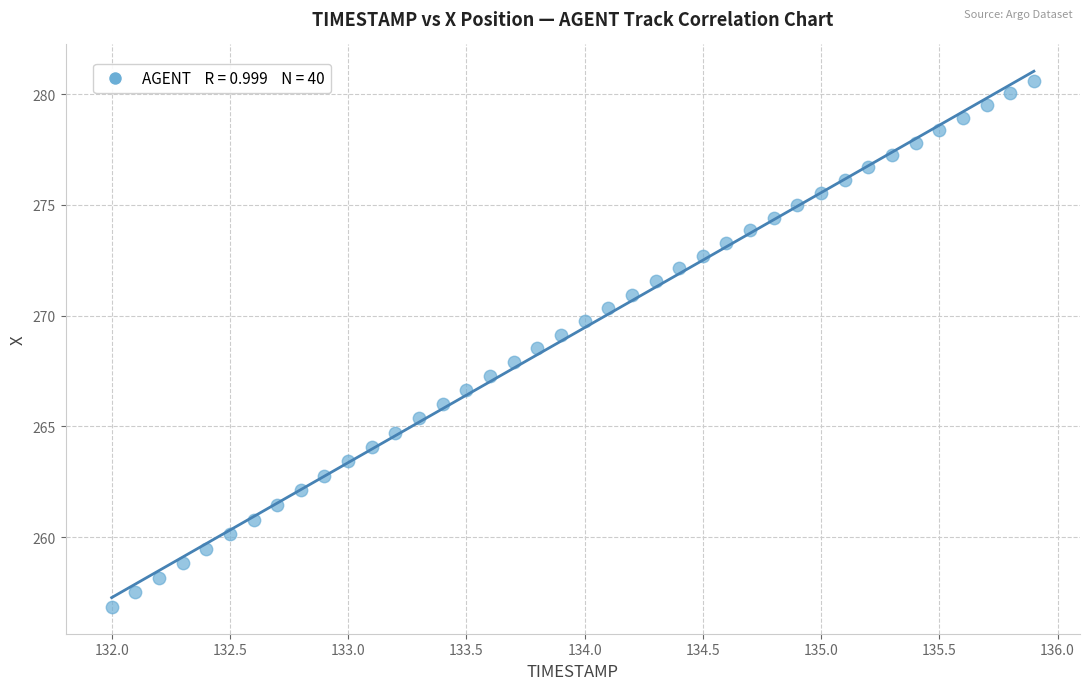

What is the range of X values (max minus min)?

3.9